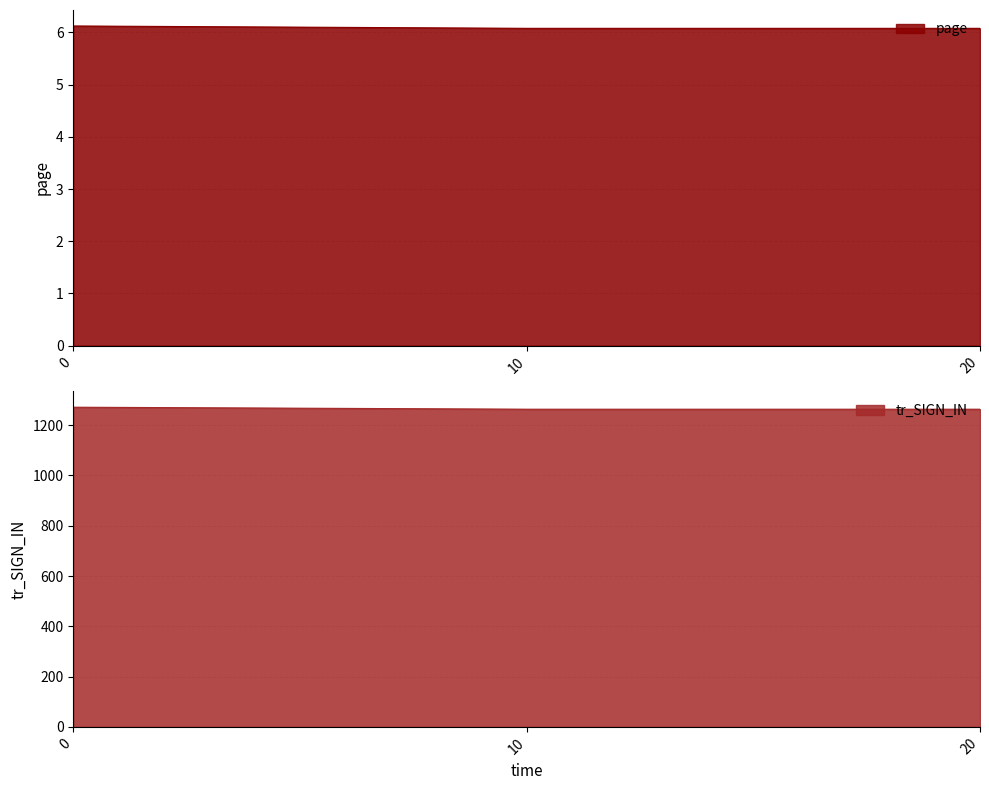

What is the approximate value of tr_SIGN_IN at 0?

1271.6